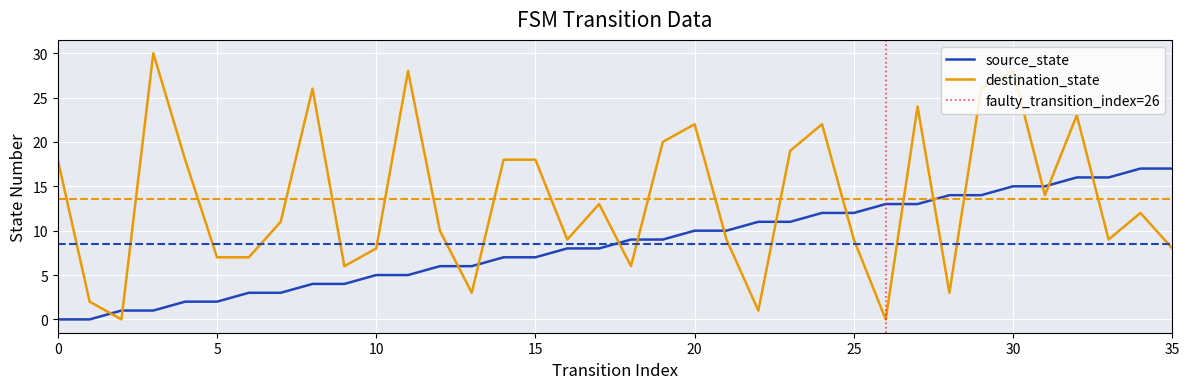

Which series ends up on top after the final intersection of destination_state and source_state?

source_state